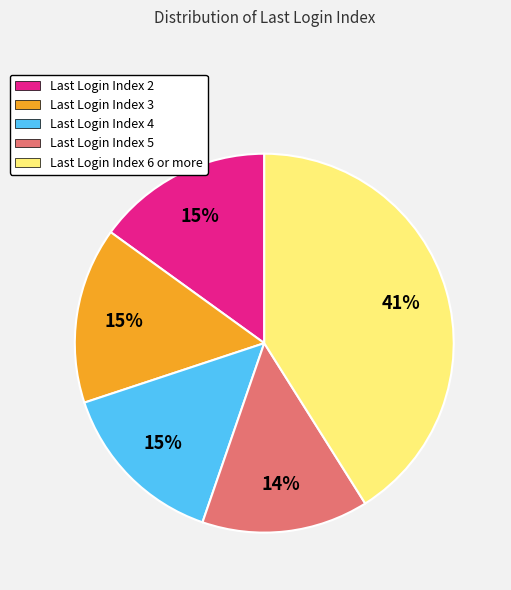

Which slice is the largest?

Last Login Index 6 or more